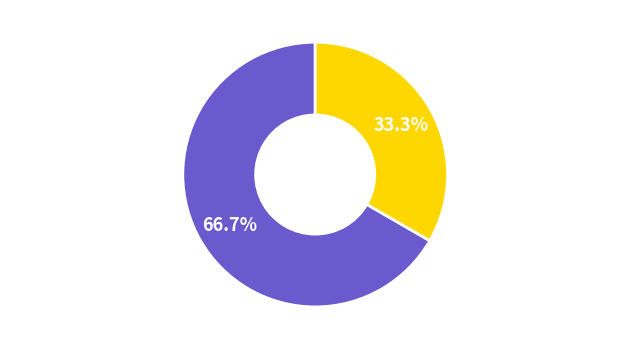

True or false: software developer accounts for 67% of the total.

True